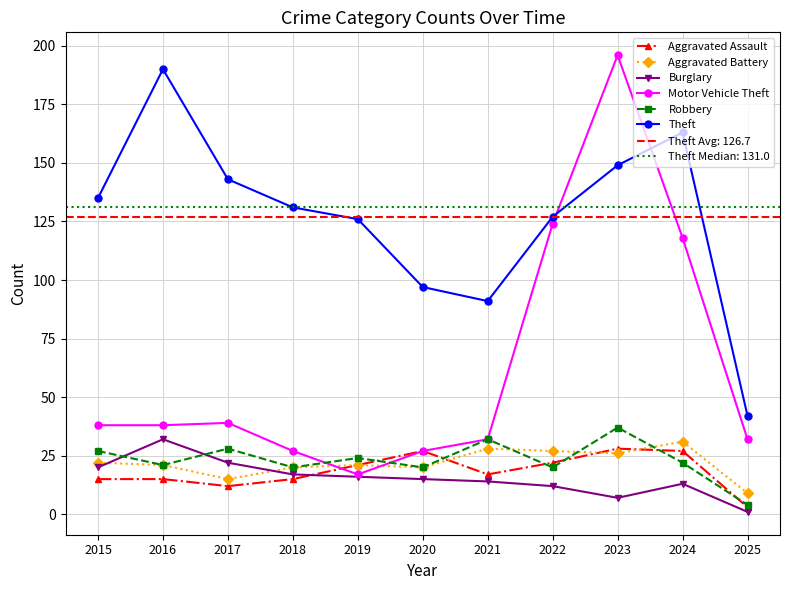

Rank the categories by Aggravated Battery value from lowest to highest.

2025, 2017, 2018, 2020, 2016, 2019, 2015, 2023, 2022, 2021, 2024